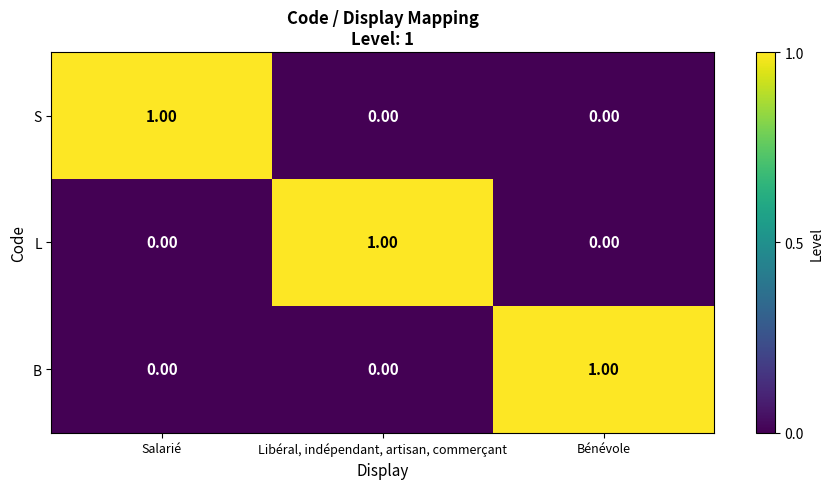

At how many categories does at least one series exceed 0?

3